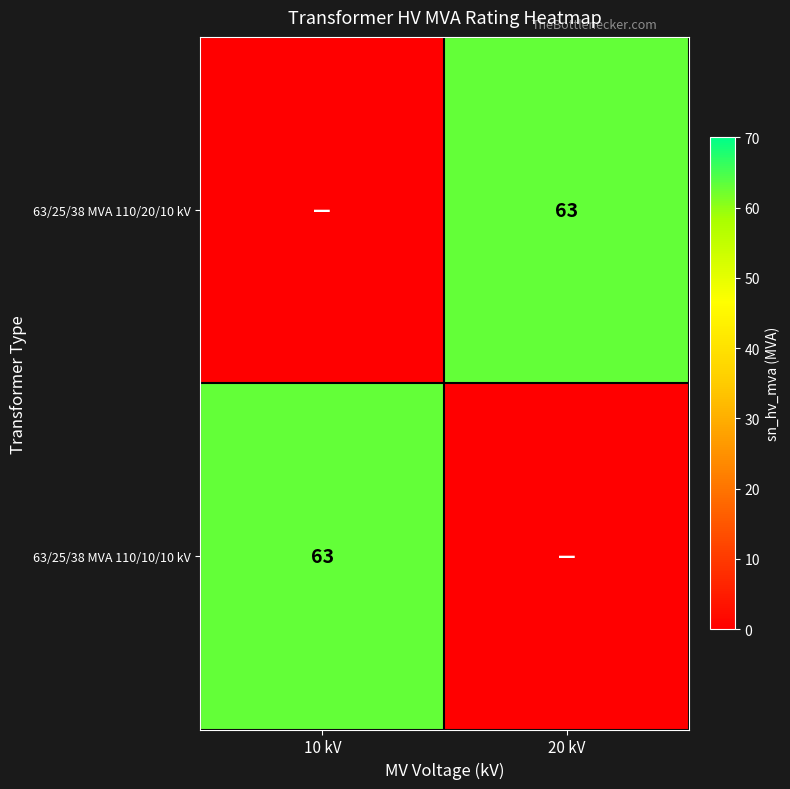

The value of 63/25/38 MVA 110/10/10 kV at 10 kV is 63. True or false?

True